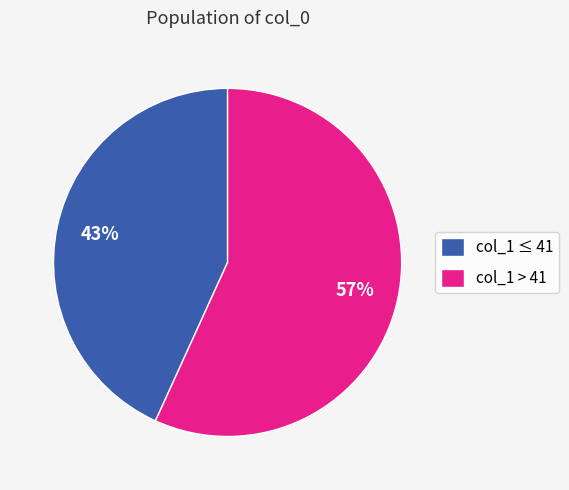

To the nearest percent, what is the average slice percentage?

50%